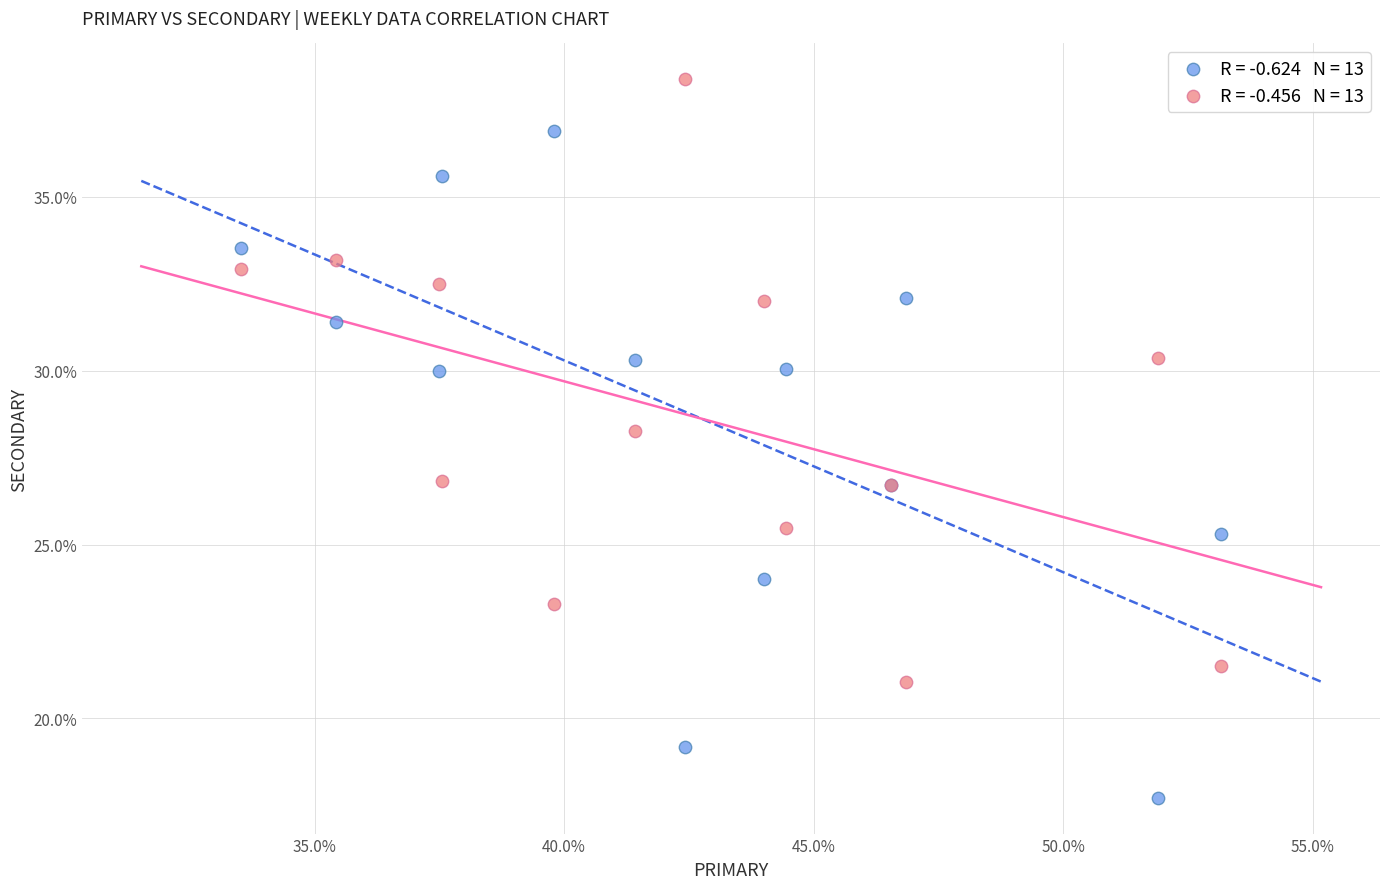

Across all series, what Y value is closest to 28?

28.3